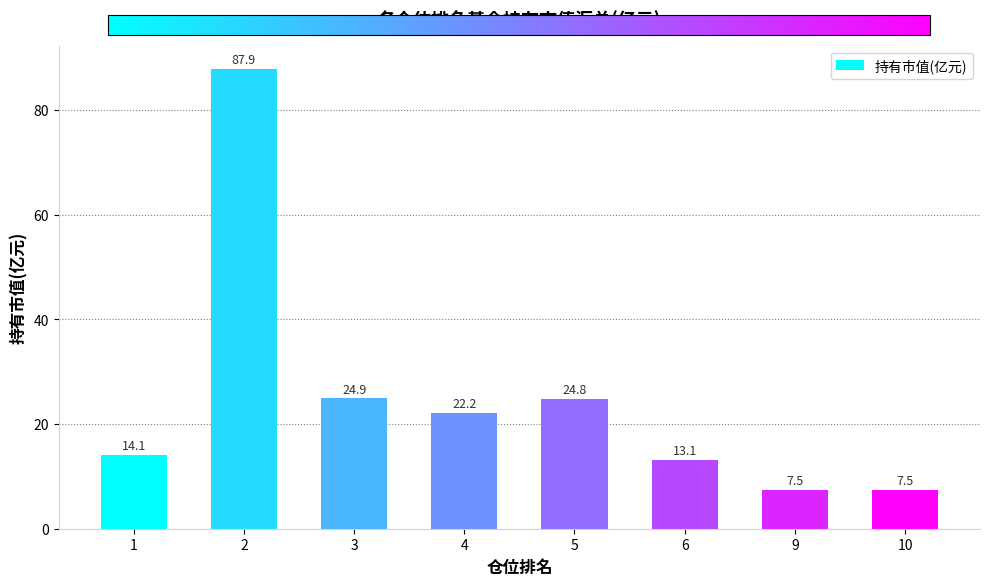

Between 5 and 10, which is larger?

5